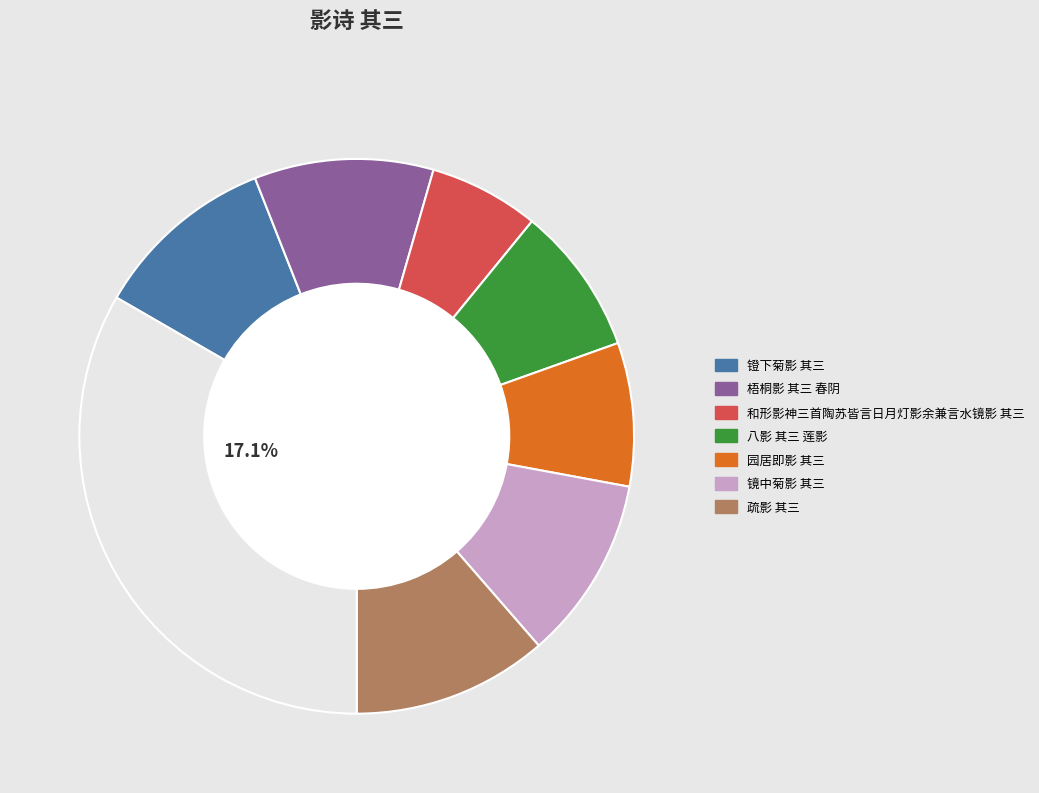

Does 梧桐影 其三 春阴 account for over 50% of the chart?

No